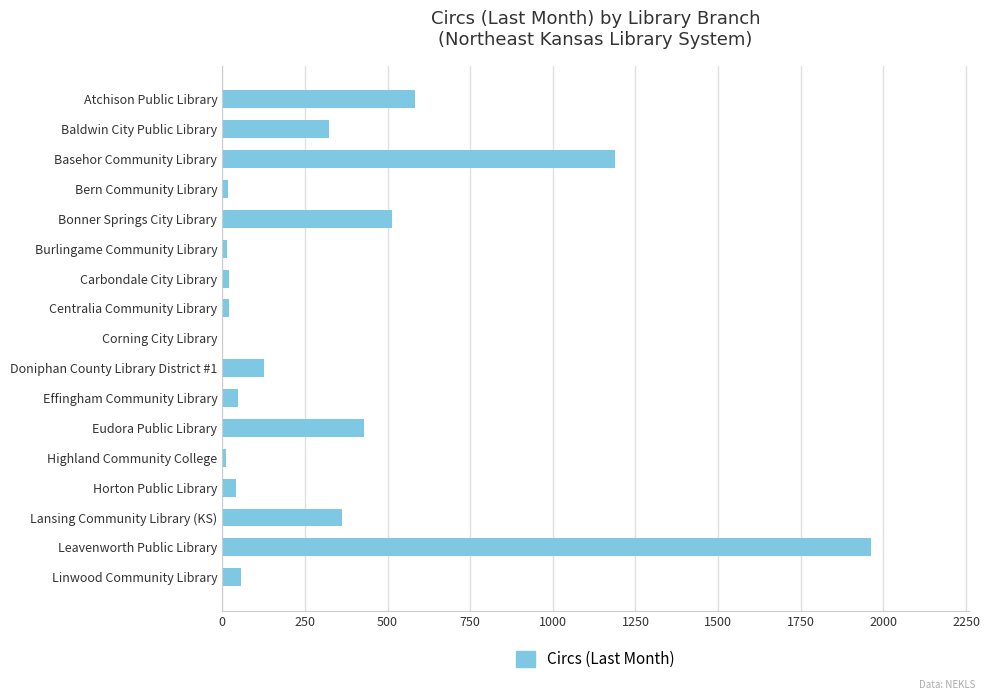

Are the bars horizontal?

Yes